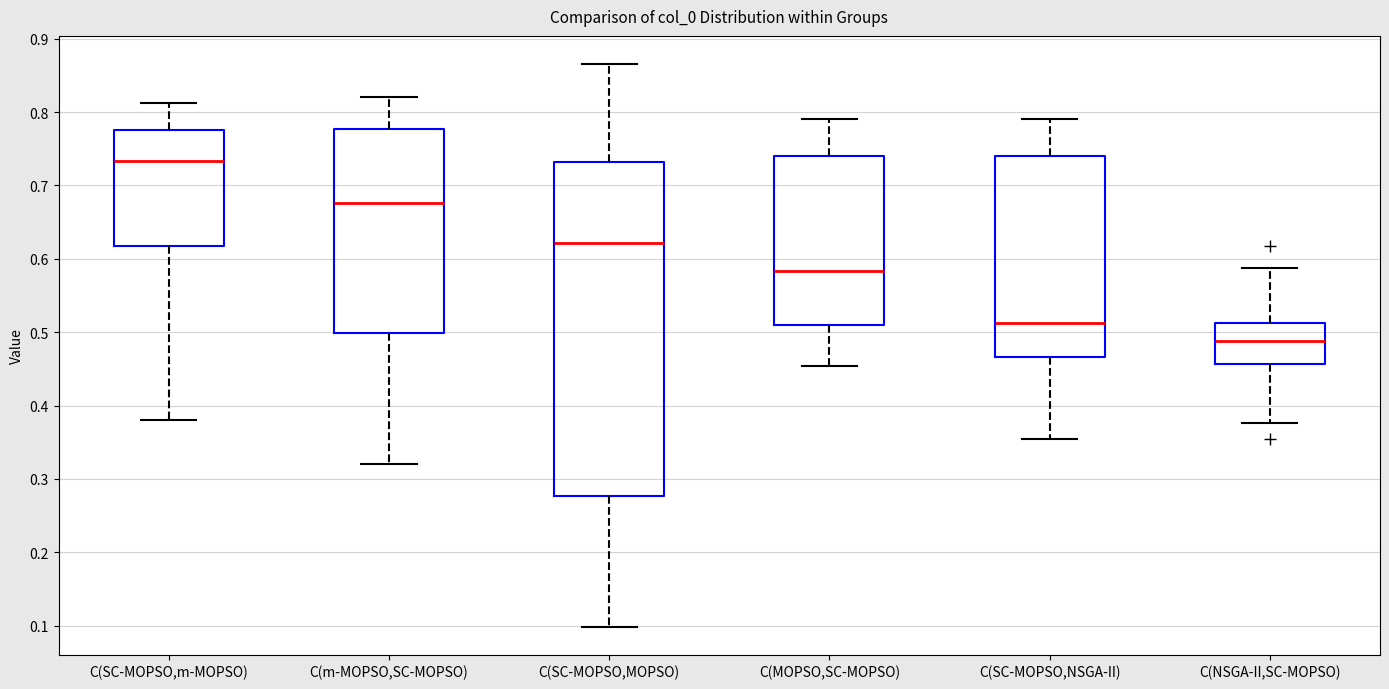

Where is the lower edge of the box for C(SC-MOPSO,NSGA-II) on the y-axis? The values are not printed on the chart, so give them approximately, as read against the axis.

0.47